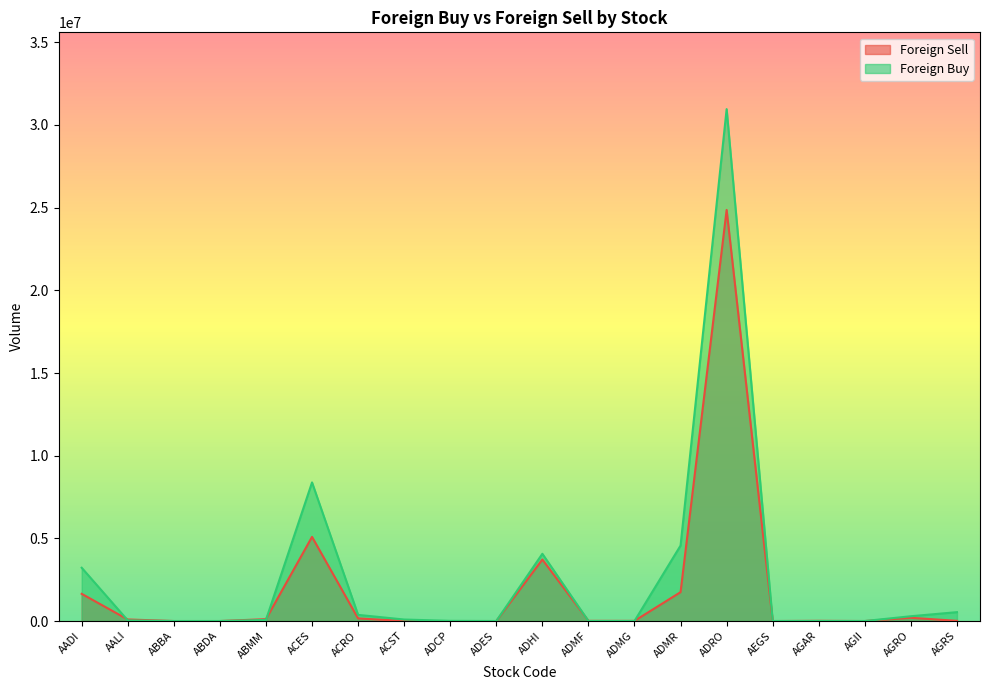

At ADMR, list the series in order from smallest to largest.

Foreign Sell, Foreign Buy